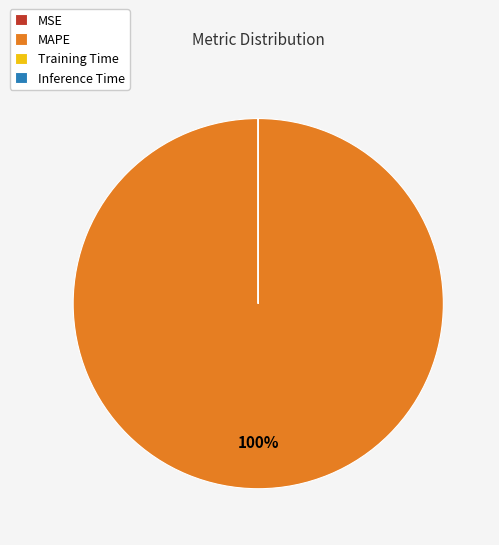

What is the majority slice?

MAPE